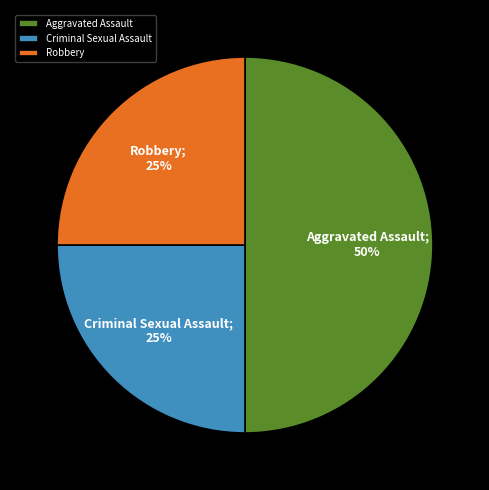

Is the sum of Robbery and Aggravated Assault greater than half?

Yes